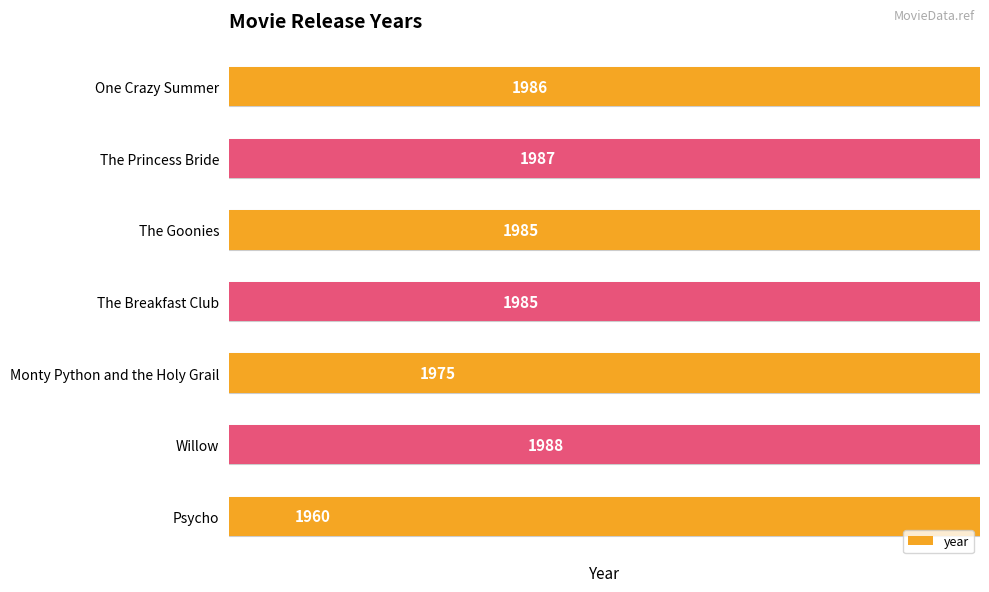

Rank the categories by value from highest to lowest.

Willow, The Princess Bride, One Crazy Summer, The Goonies, The Breakfast Club, Monty Python and the Holy Grail, Psycho